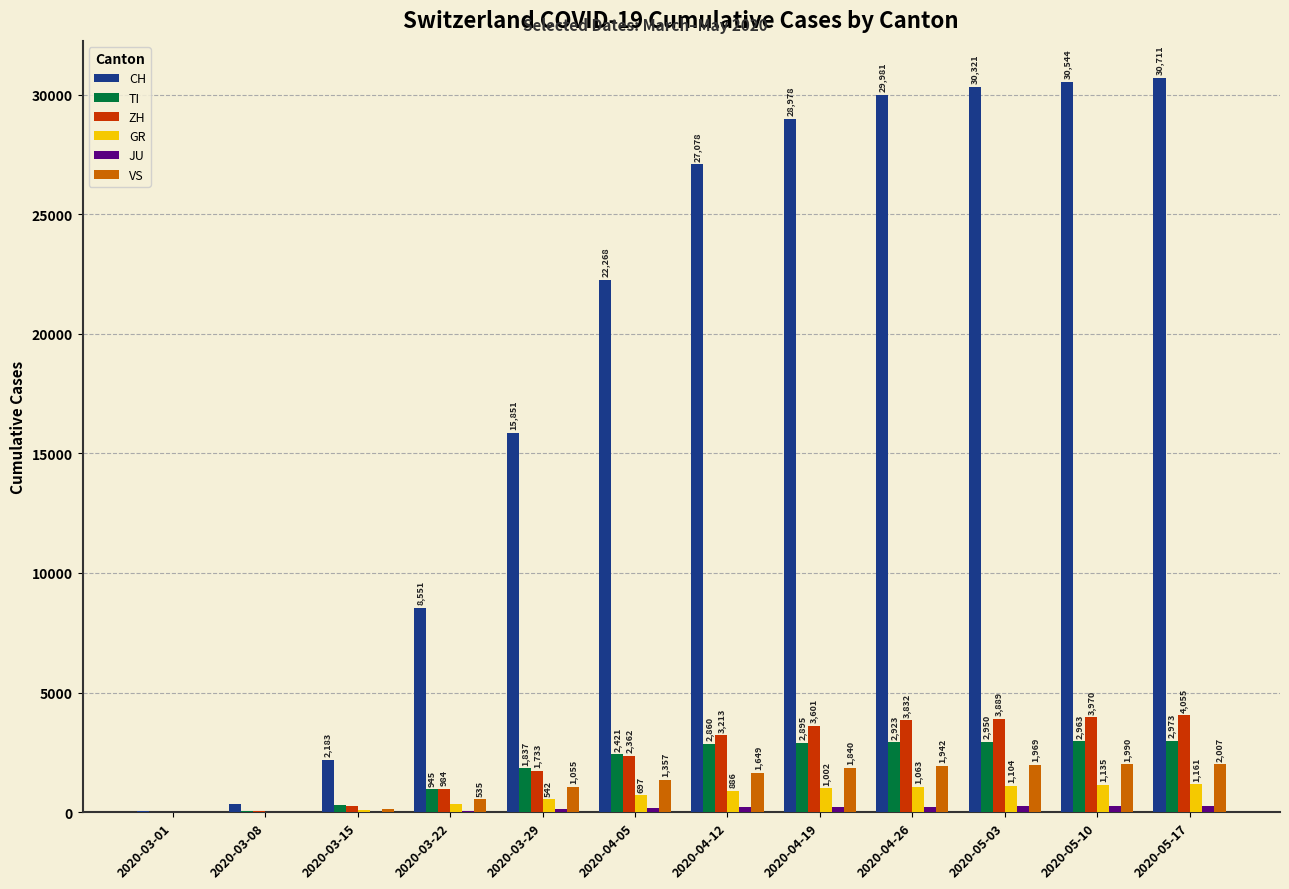

Between 2020-04-05 and 2020-05-03, which series saw the biggest shift?

CH